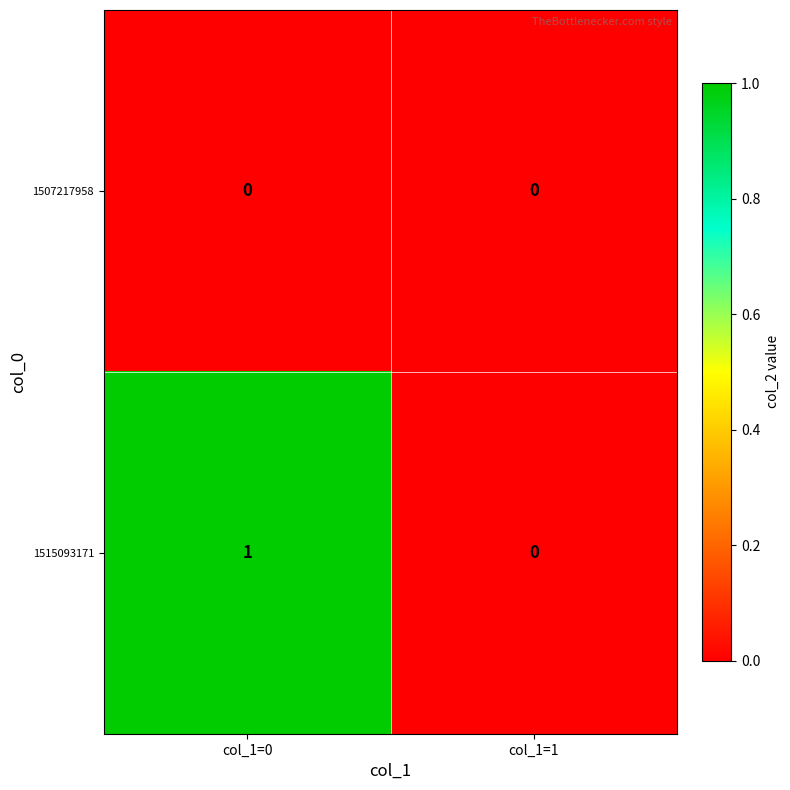

Between col_1=0 and col_1=1, which series saw the biggest shift?

1515093171